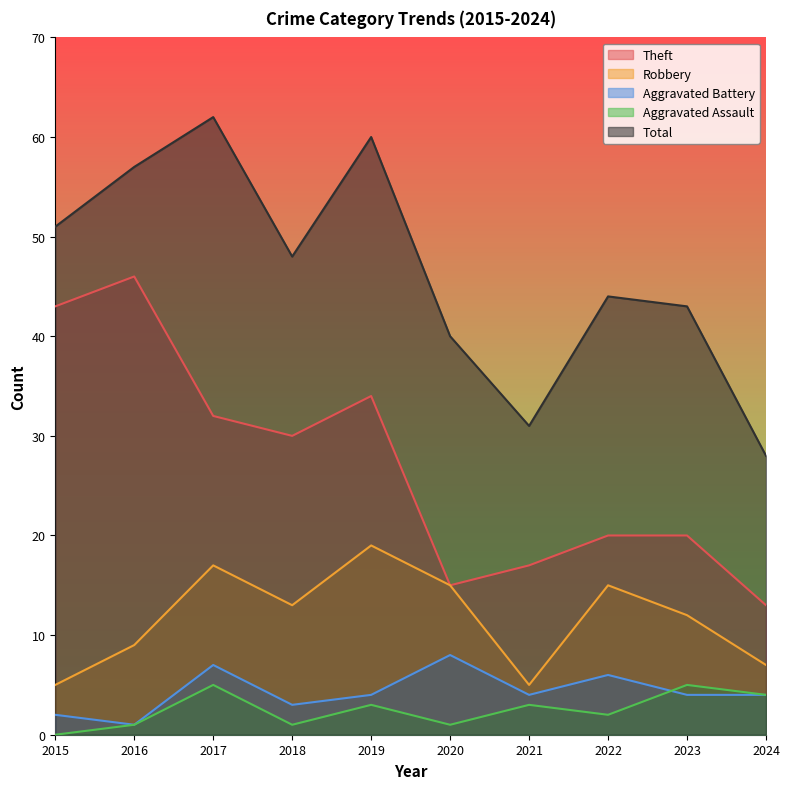

What is the sum of the Total values at 2015 and 2021?

82